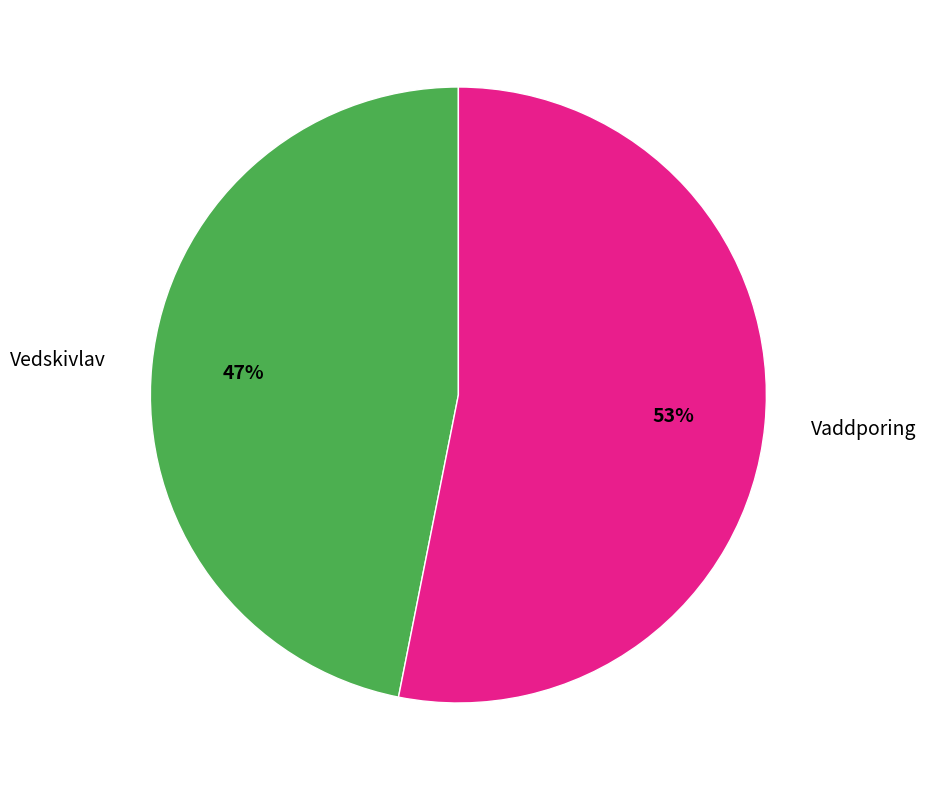

Is there a majority slice in this chart?

Yes